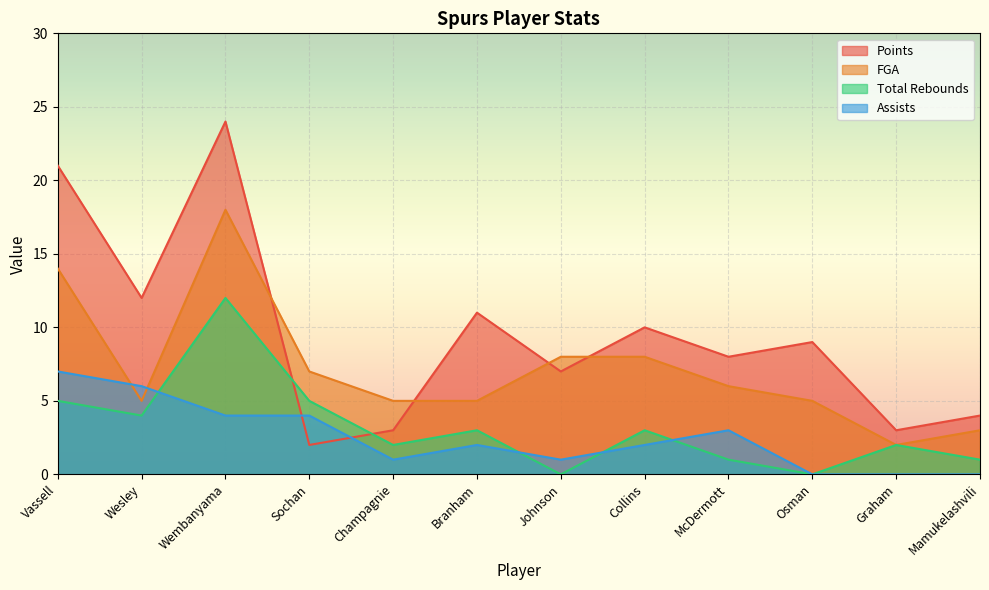

How many values in the FGA series are below 6?

6